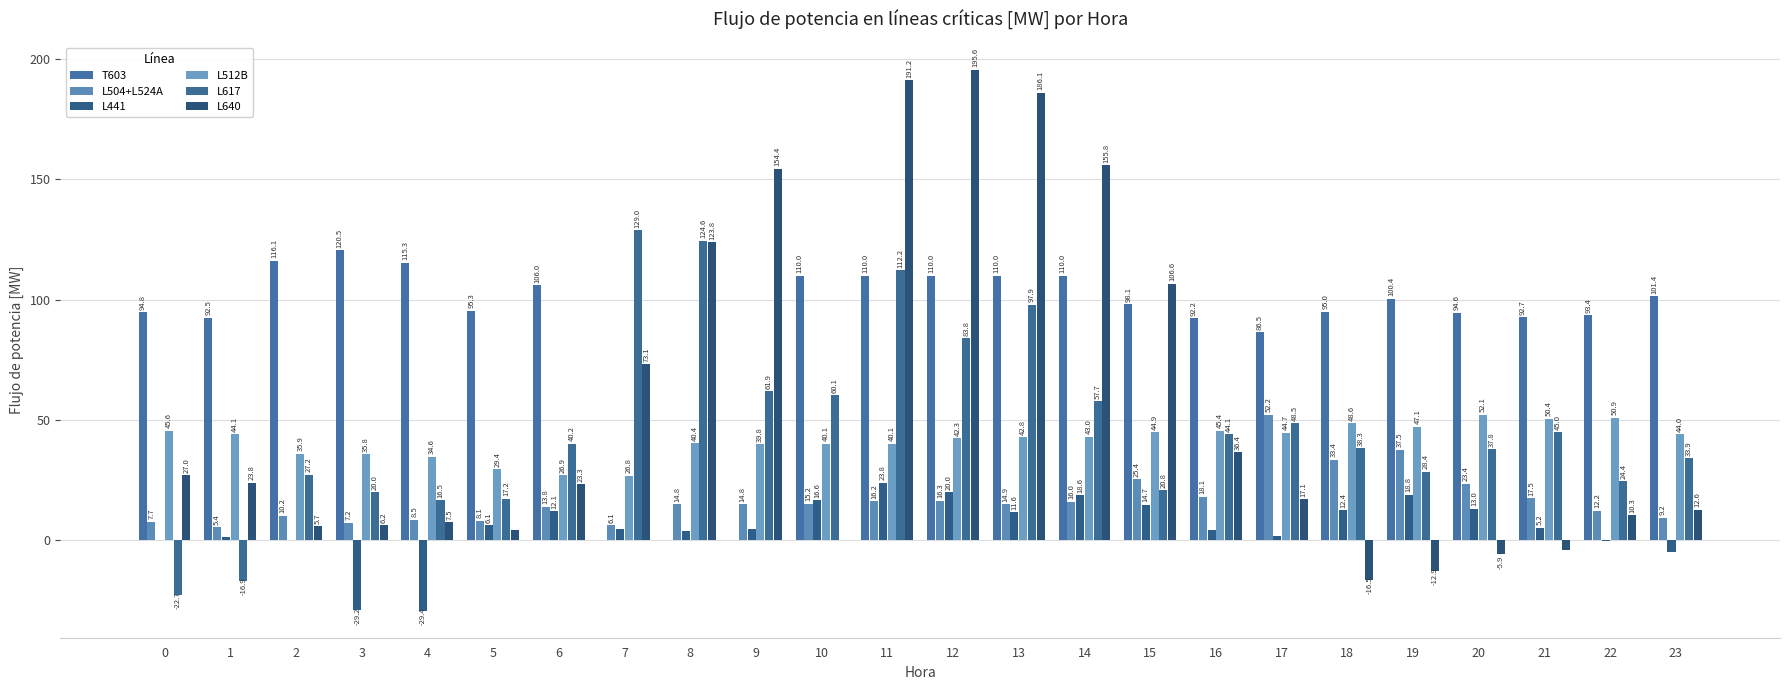

What is the value of the L617 bar at the 19th from the left?

38.3